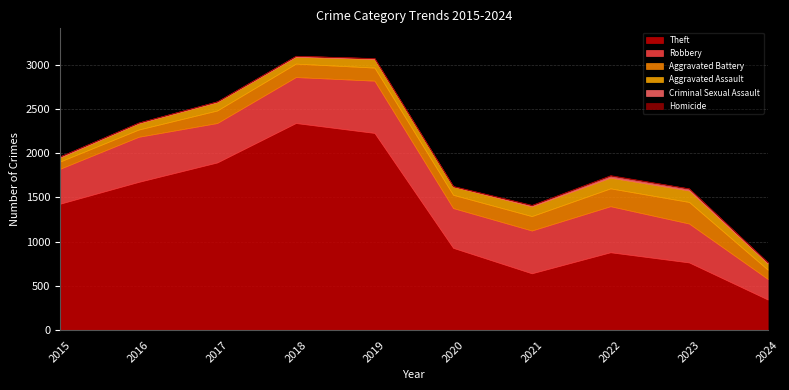

True or false: Criminal Sexual Assault has a value of 5 at 2019.

False